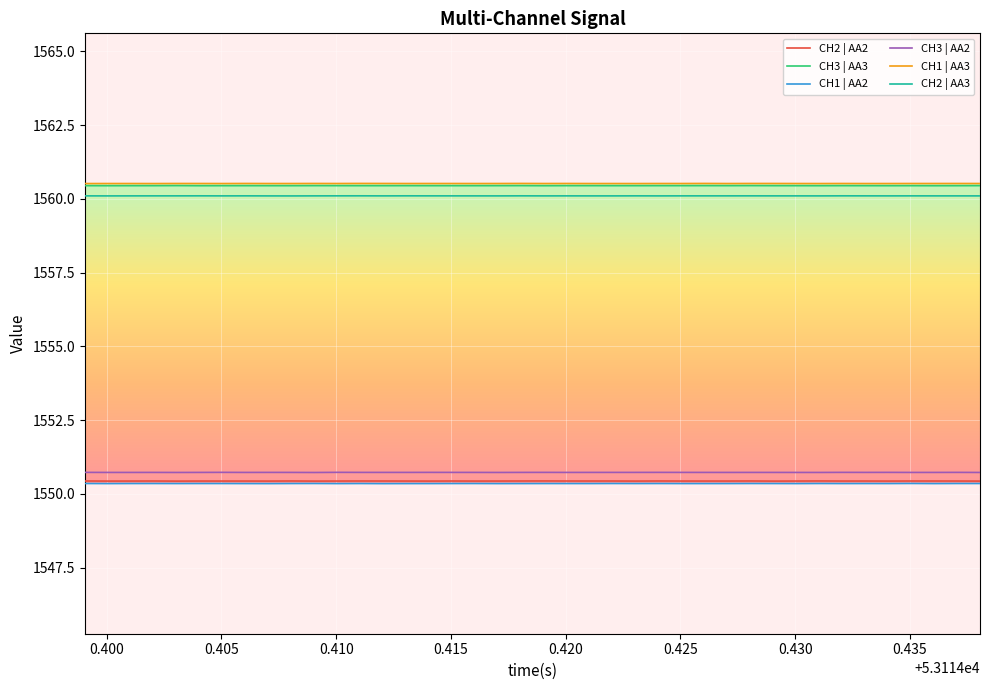

How many categories are shown in the chart?

40